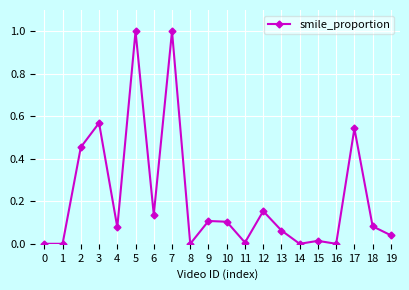

What is the difference between the maximum and minimum values?

1.0